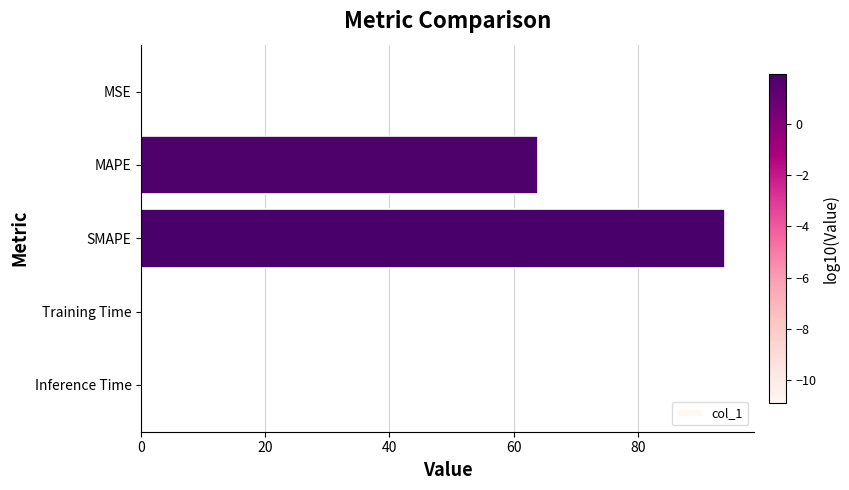

The value at MAPE is 20.3. True or false?

False